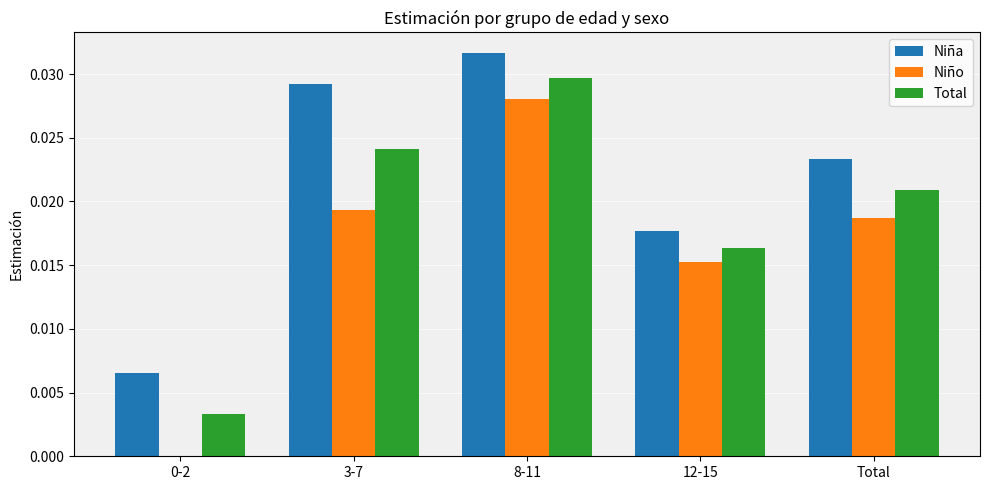

Which category has the highest value in the Total series?

8-11